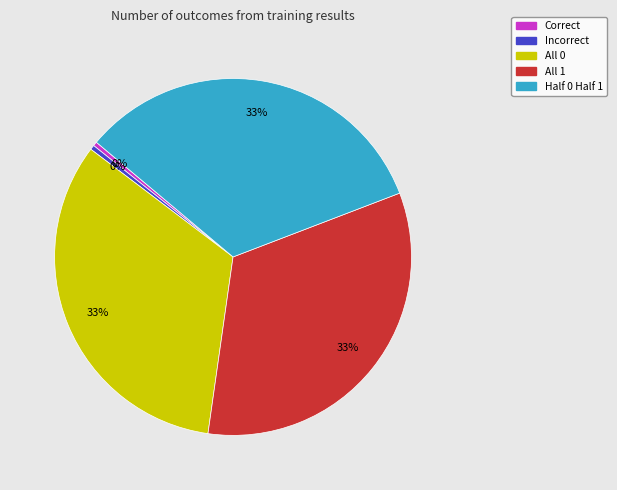

Is there any slice that represents more than half of the pie?

No